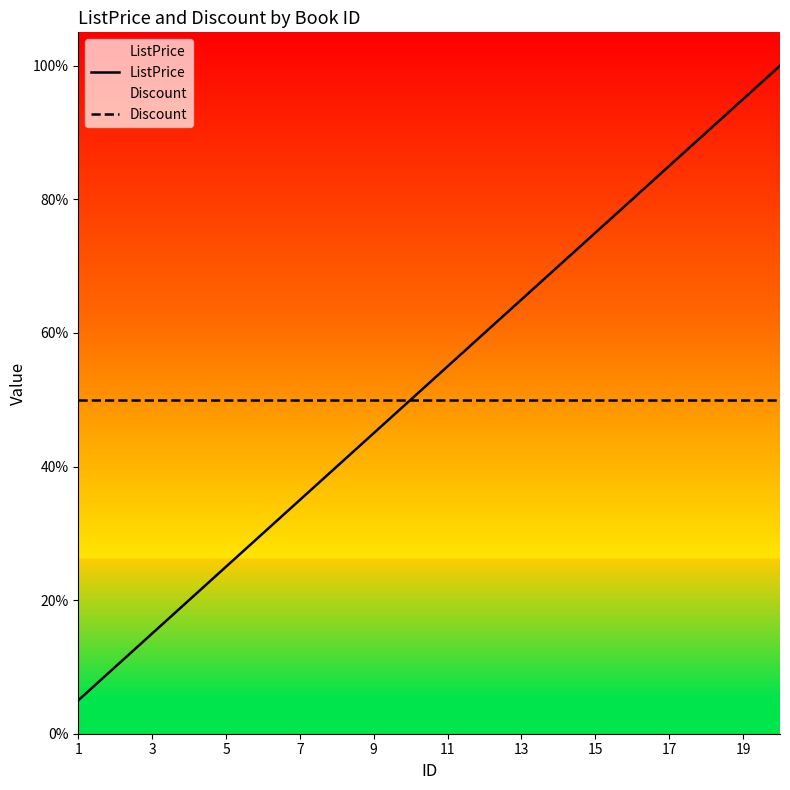

List the series in order of their peak value, lowest first.

Discount, ListPrice